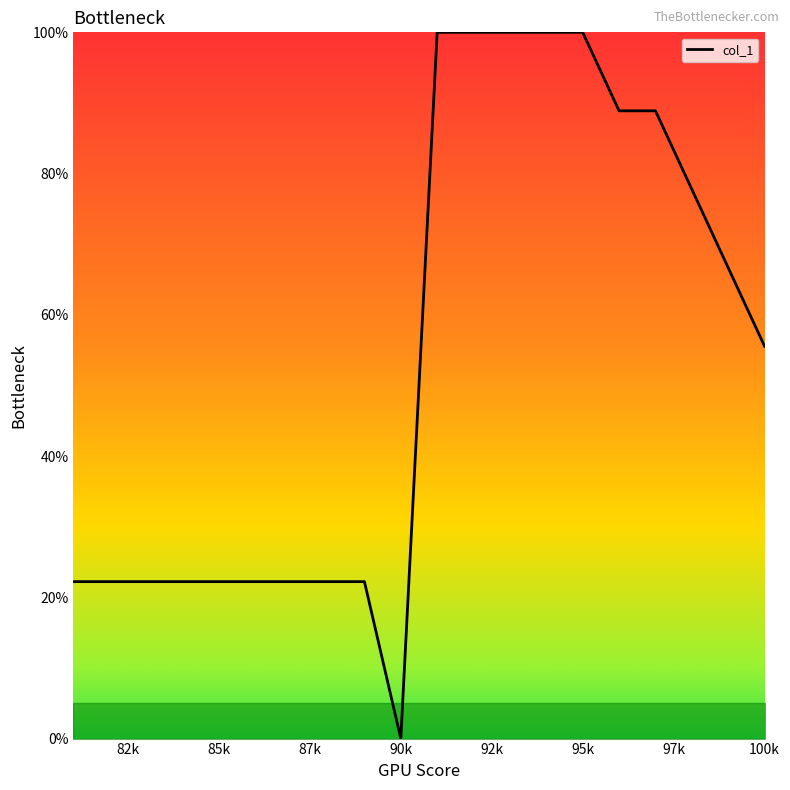

Does the chart display data point markers on the line(s)?

No